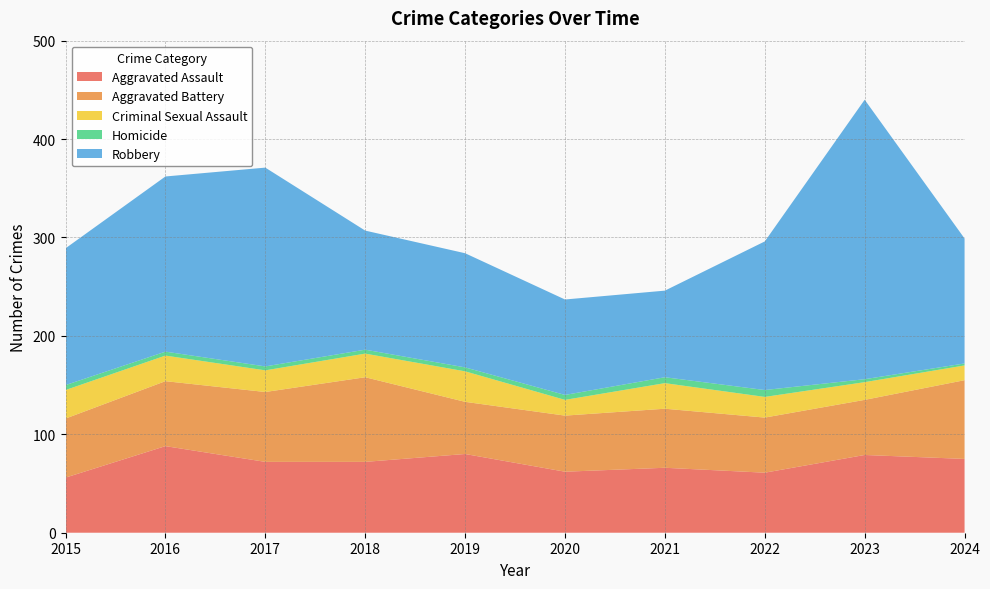

Reading left to right, transcribe all the data shown in this chart.

Aggravated Assault: 2015=56	2016=88	2017=72	2018=72	2019=80	2020=62	2021=66	2022=61	2023=79	2024=75
Aggravated Battery: 2015=60	2016=66	2017=71	2018=86	2019=53	2020=57	2021=60	2022=56	2023=56	2024=80
Criminal Sexual Assault: 2015=29	2016=26	2017=22	2018=24	2019=31	2020=16	2021=26	2022=21	2023=18	2024=15
Homicide: 2015=5	2016=4	2017=4	2018=4	2019=4	2020=5	2021=6	2022=7	2023=3	2024=2
Robbery: 2015=139	2016=178	2017=202	2018=121	2019=116	2020=97	2021=88	2022=151	2023=284	2024=127